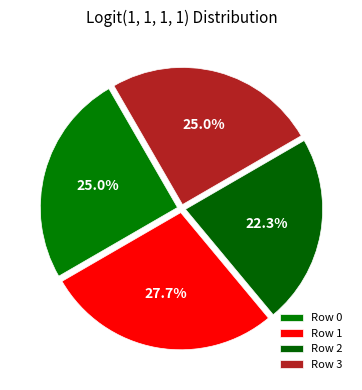

Count the number of slices in the pie.

4